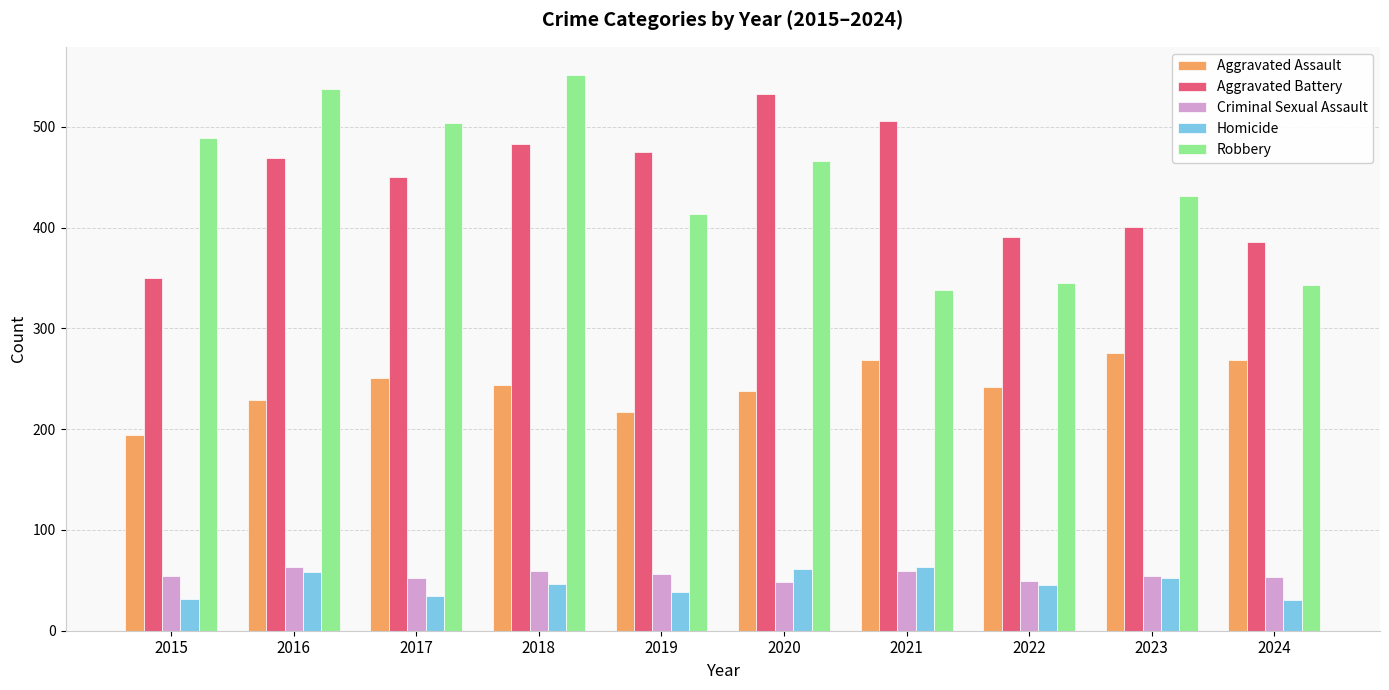

What is the minimum value for Robbery?

338